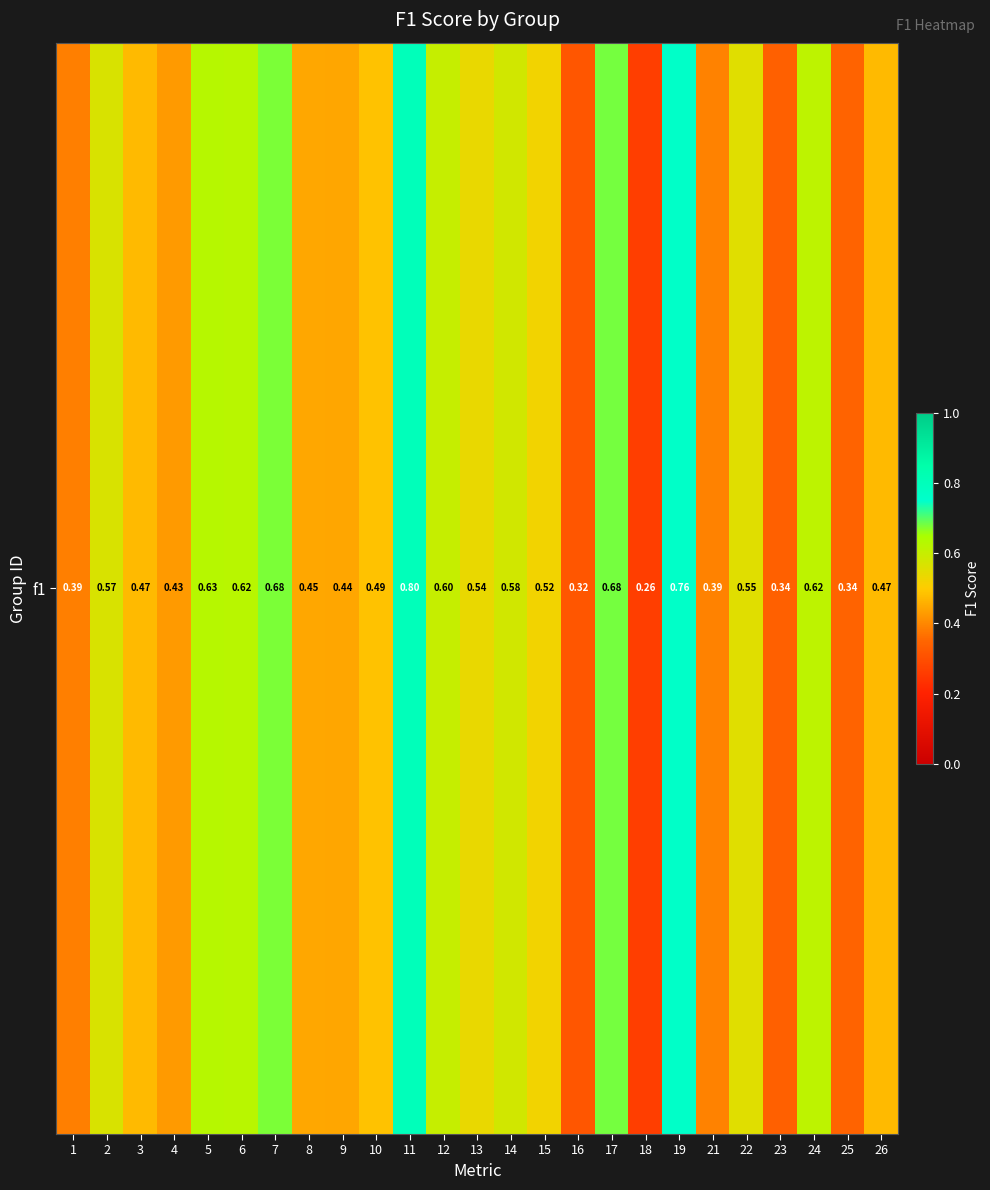

Which label corresponds to the largest value in the chart?

11